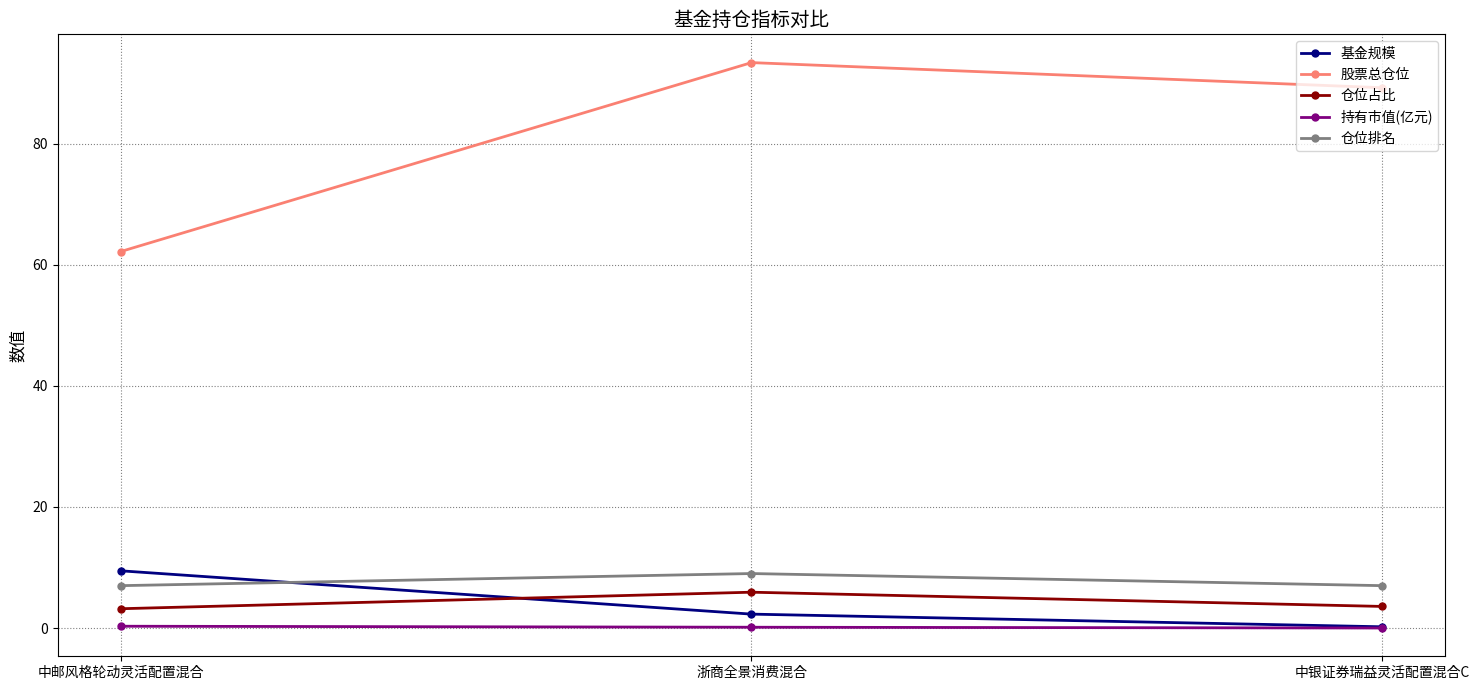

What is the label of the 1st point from the right?

中银证券瑞益灵活配置混合C